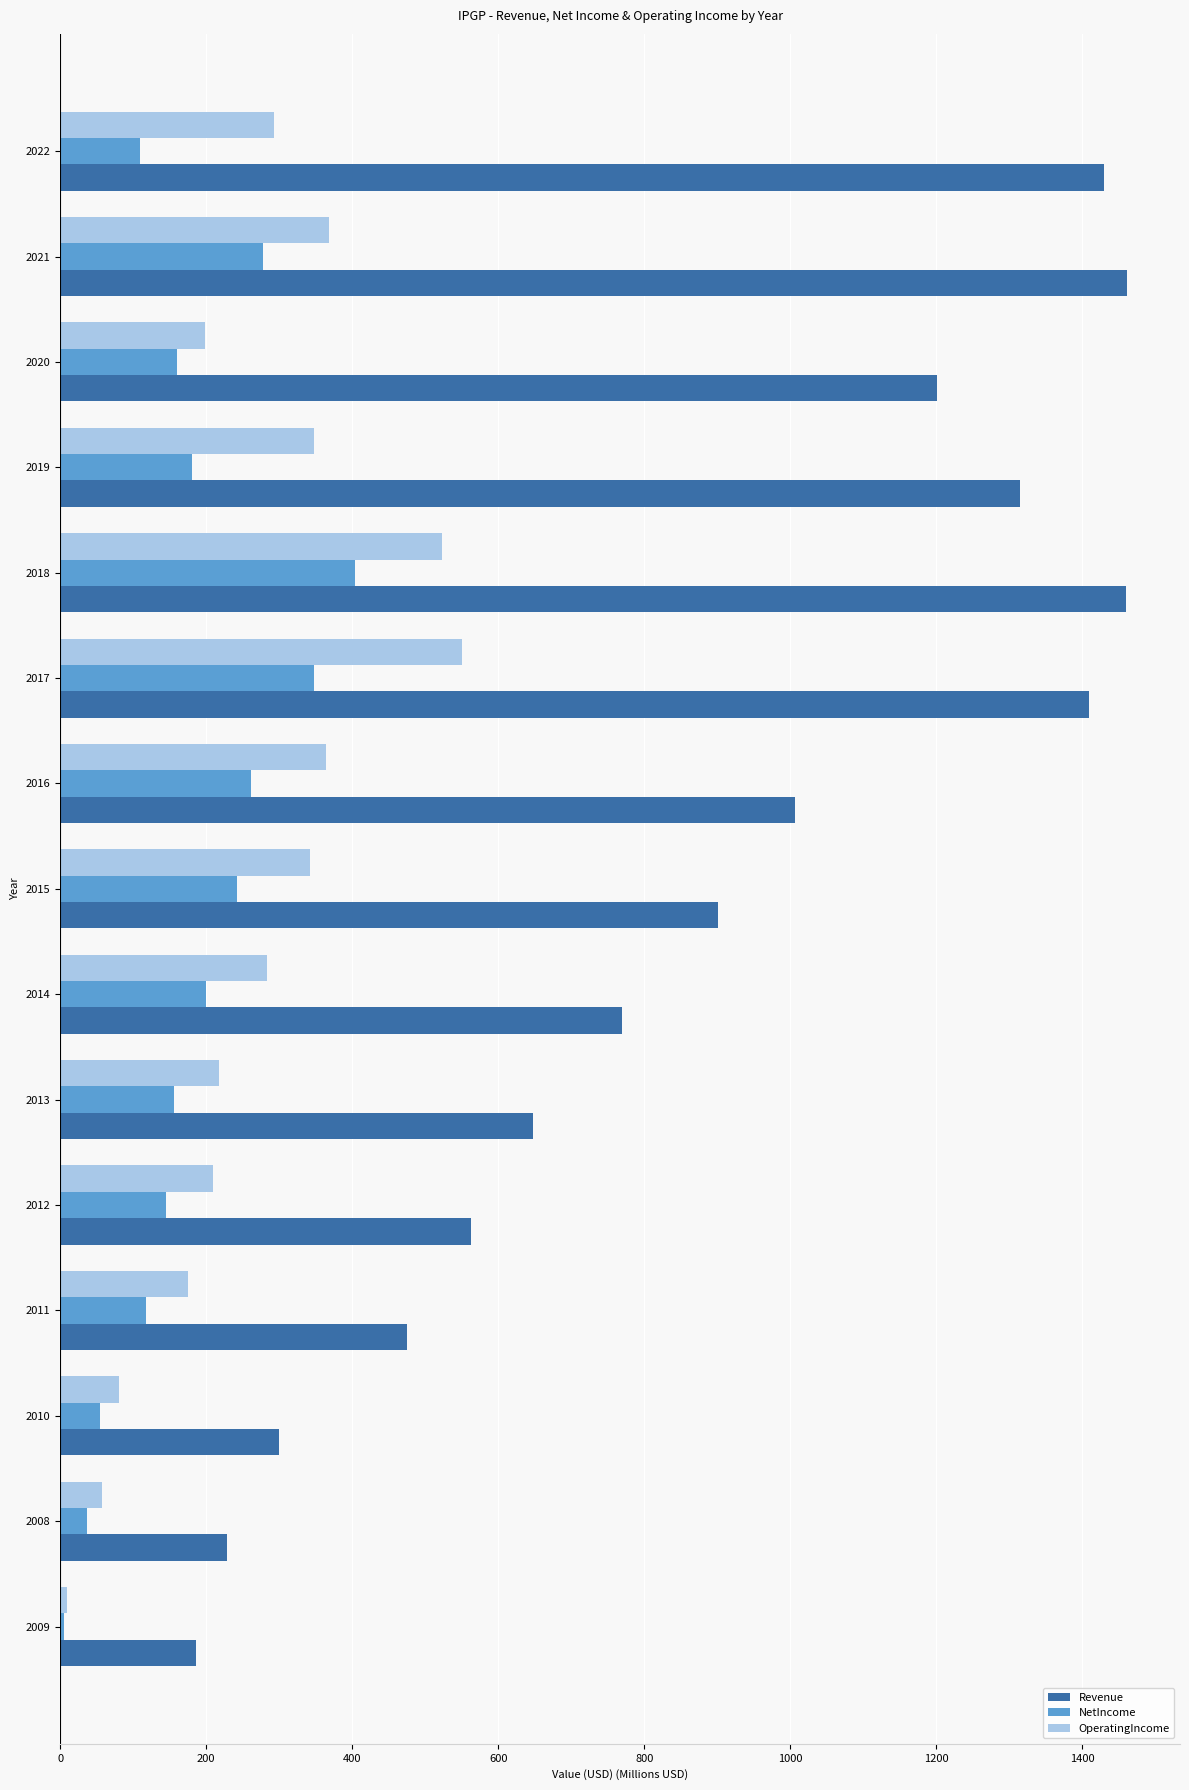

What is the total value across all series at 2011?

767.8